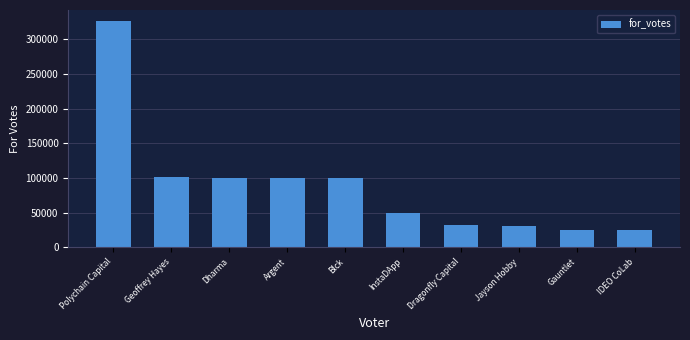

What is the label of the 6th bar from the left?

InstaDApp